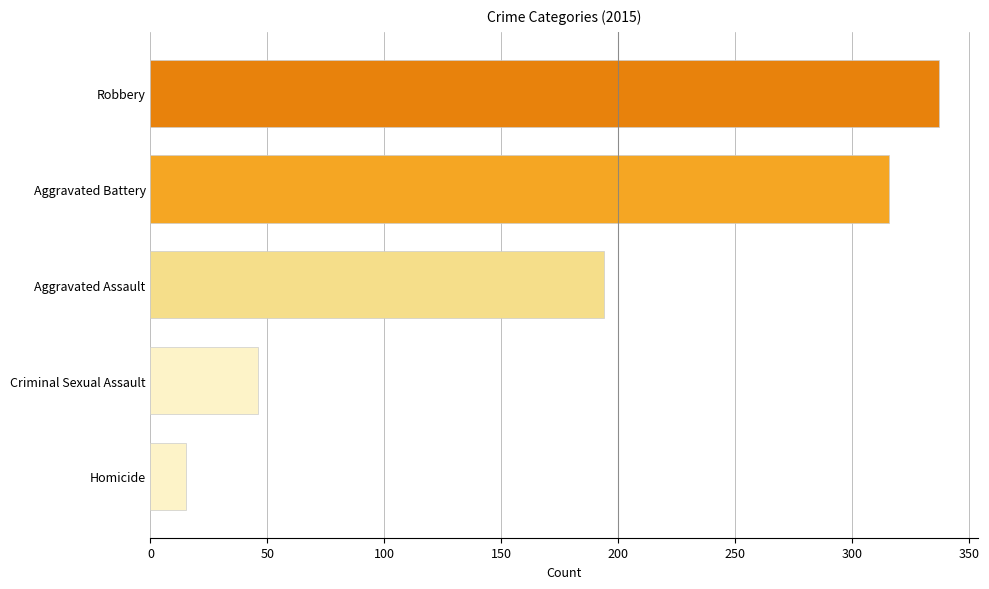

Does the chart contain any negative values?

No